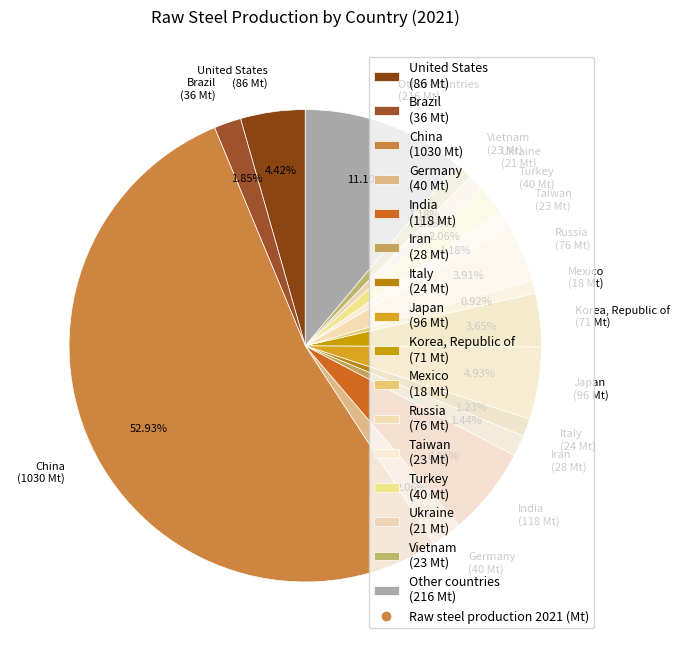

Does Iran (28 Mt) represent more than half of the total?

No